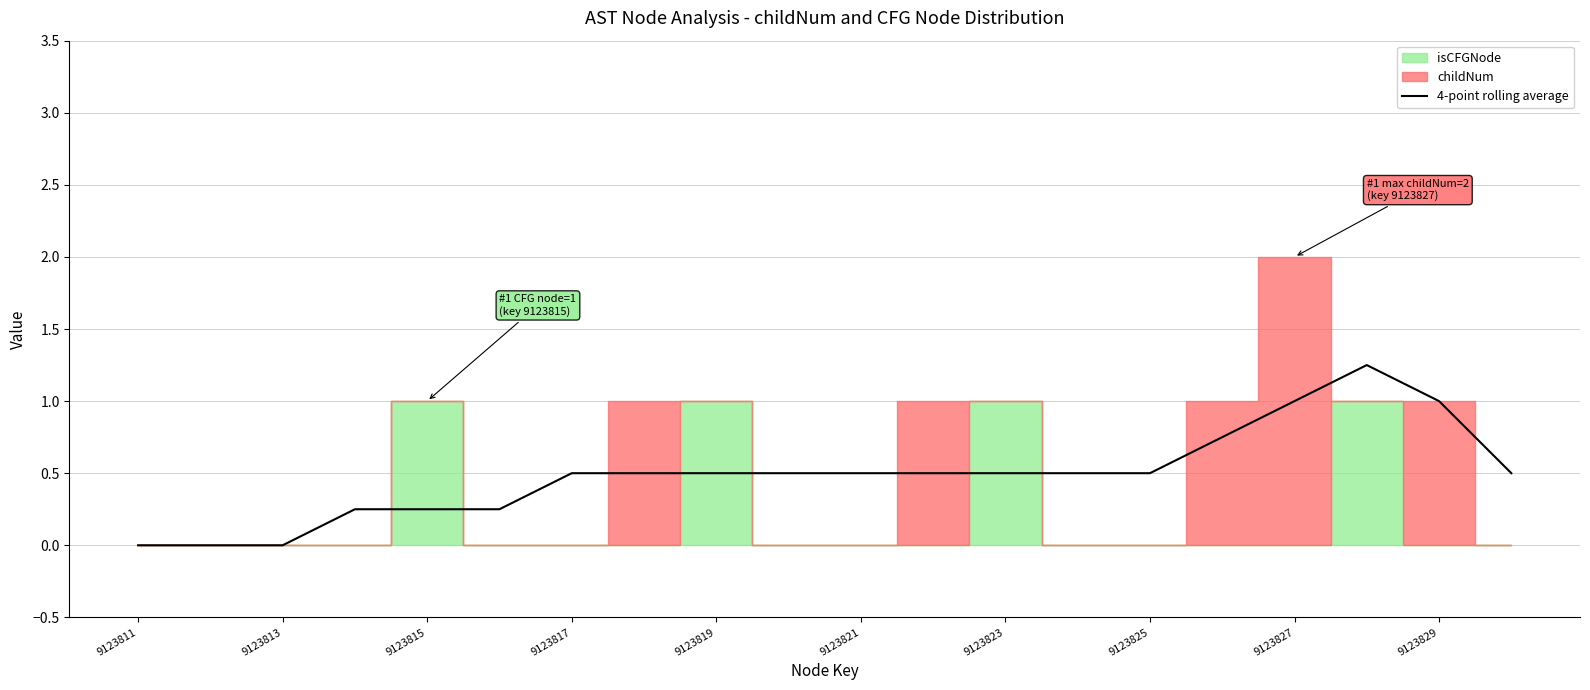

Does the chart have visible grid lines?

Yes